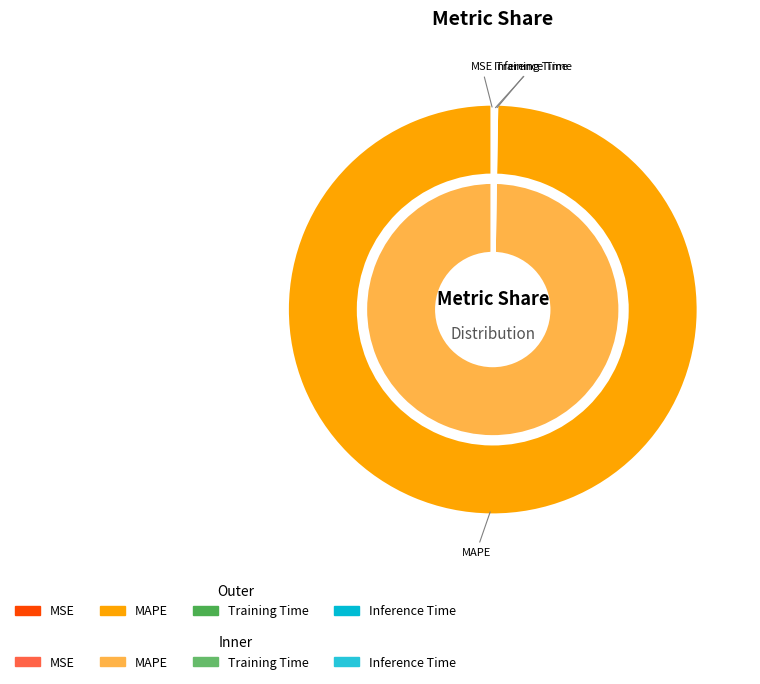

Which category has the smallest portion of the pie?

MSE